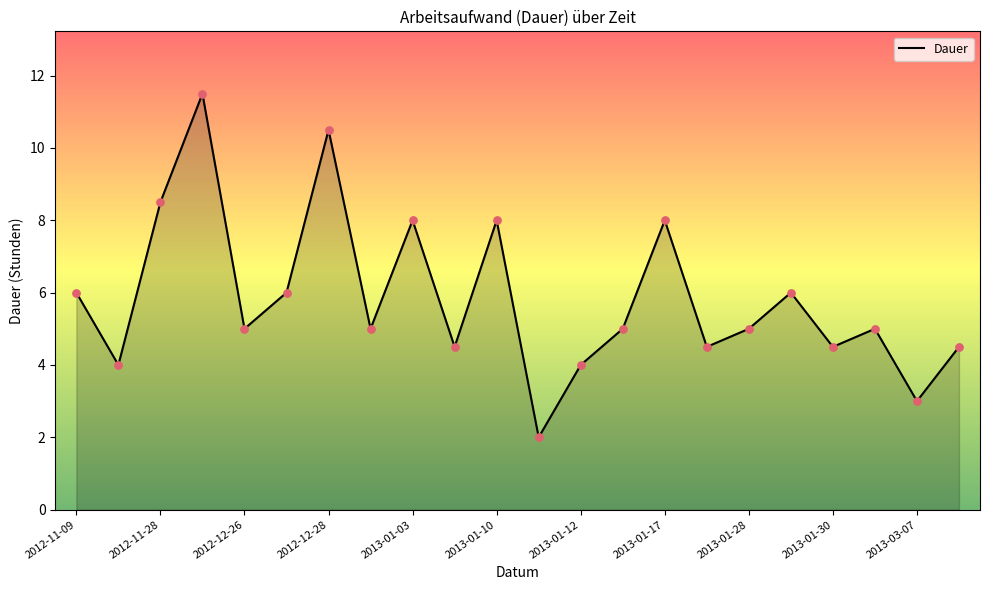

What is the minimum value shown in the chart?

2.0